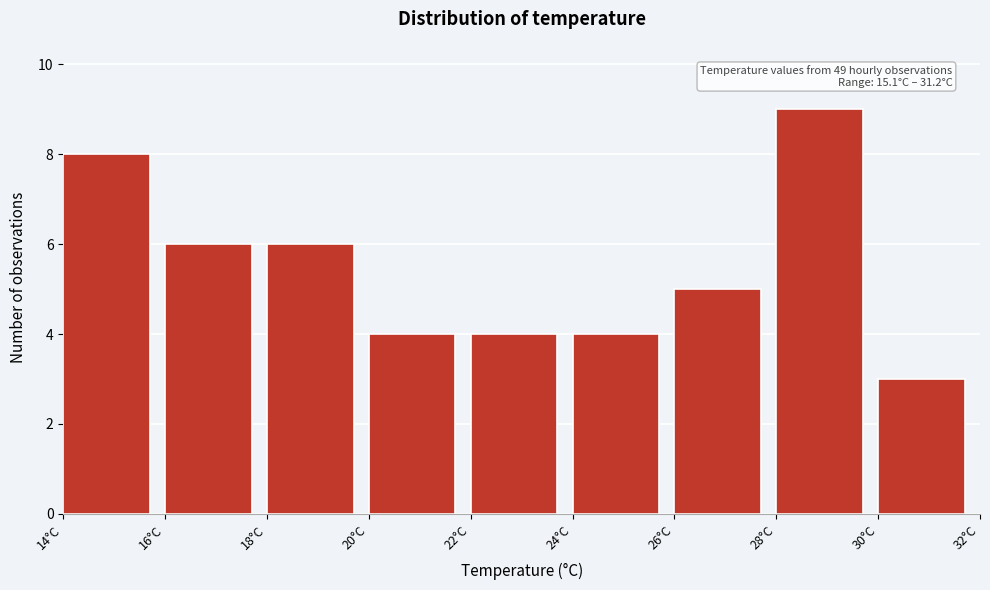

Over which range of the x-axis is the bar tallest?

28 to 30